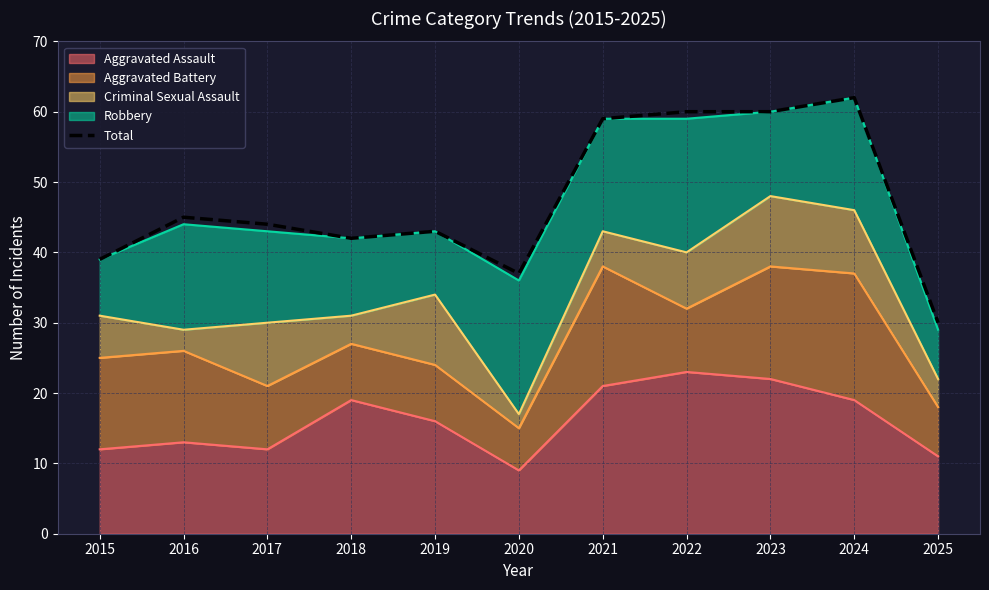

Reading left to right, transcribe all the data shown in this chart.

2015=39	2016=45	2017=44	2018=42	2019=43	2020=37	2021=59	2022=60	2023=60	2024=62	2025=30